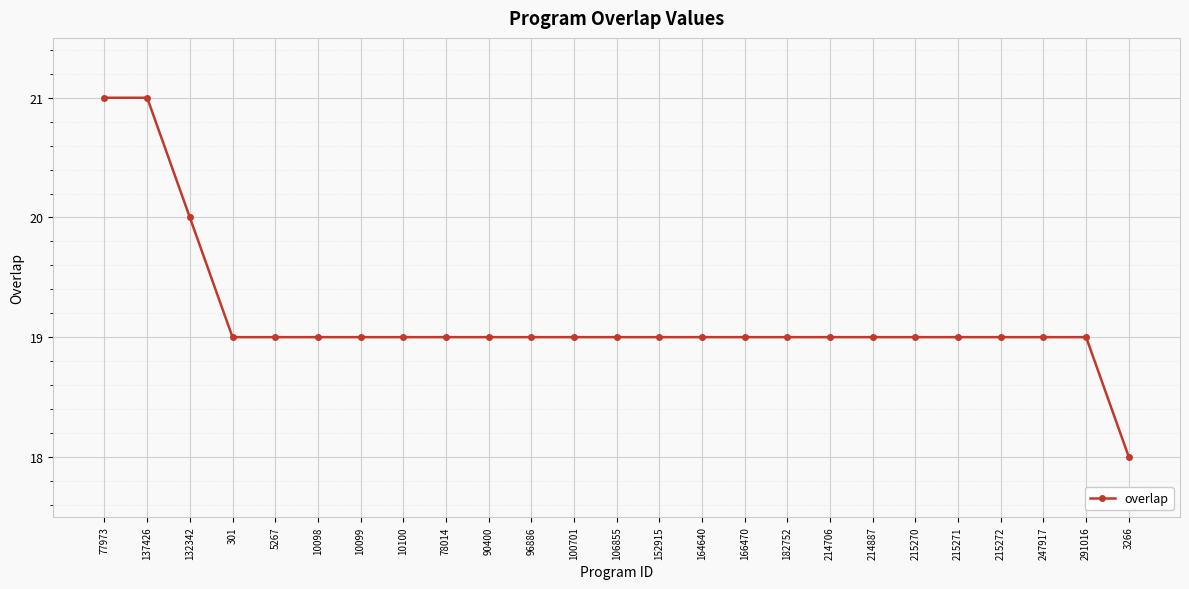

What value does the data have at 90400?

19